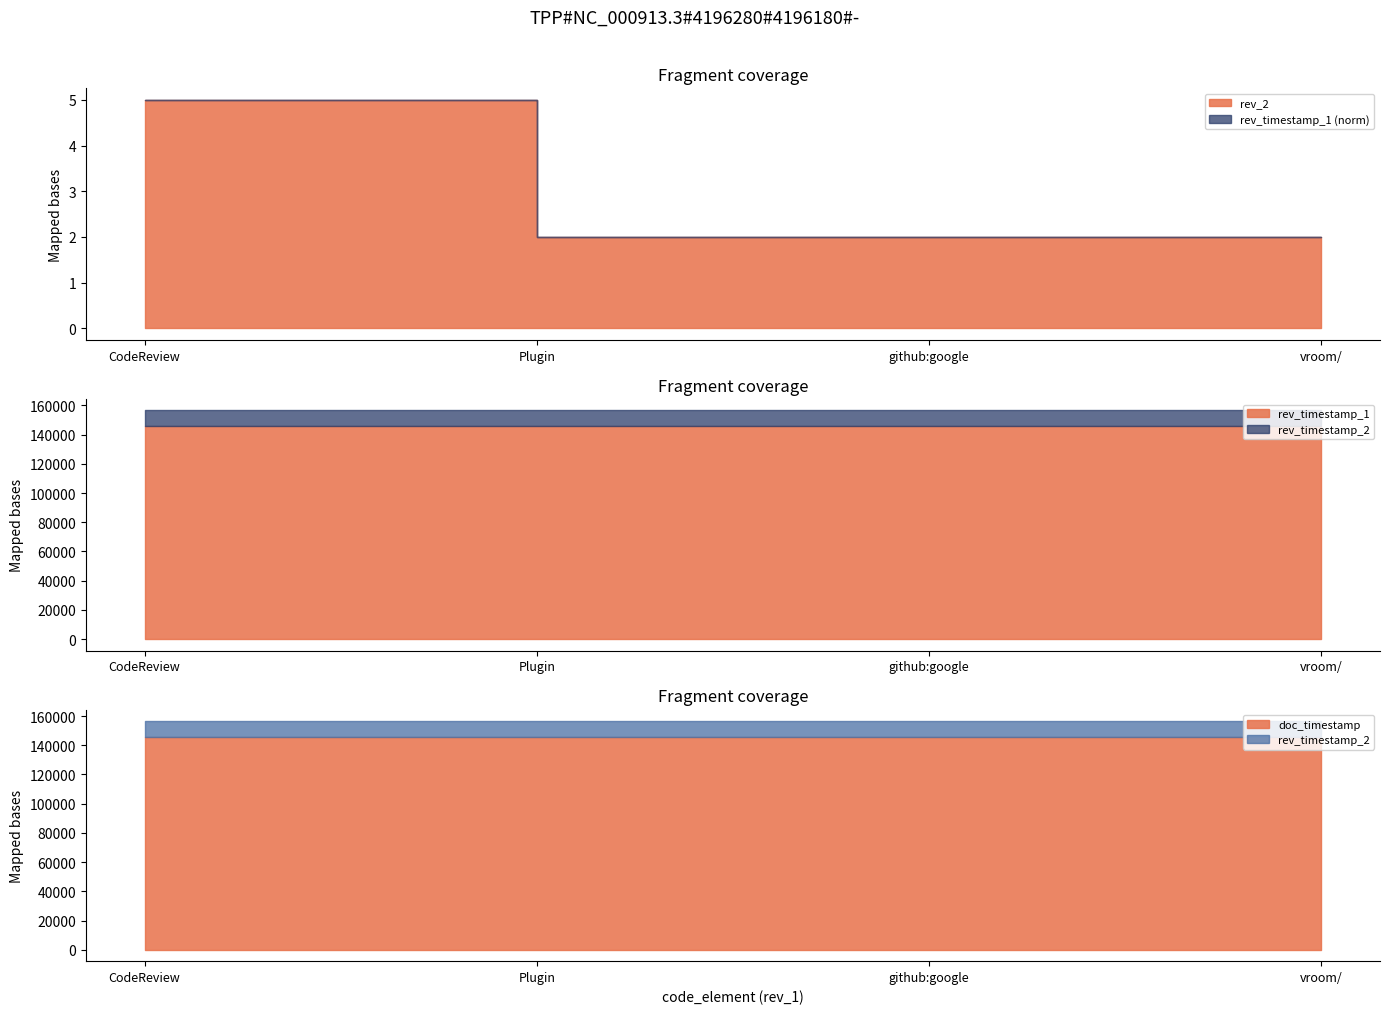

What is the label of the 4th point from the right?

CodeReview